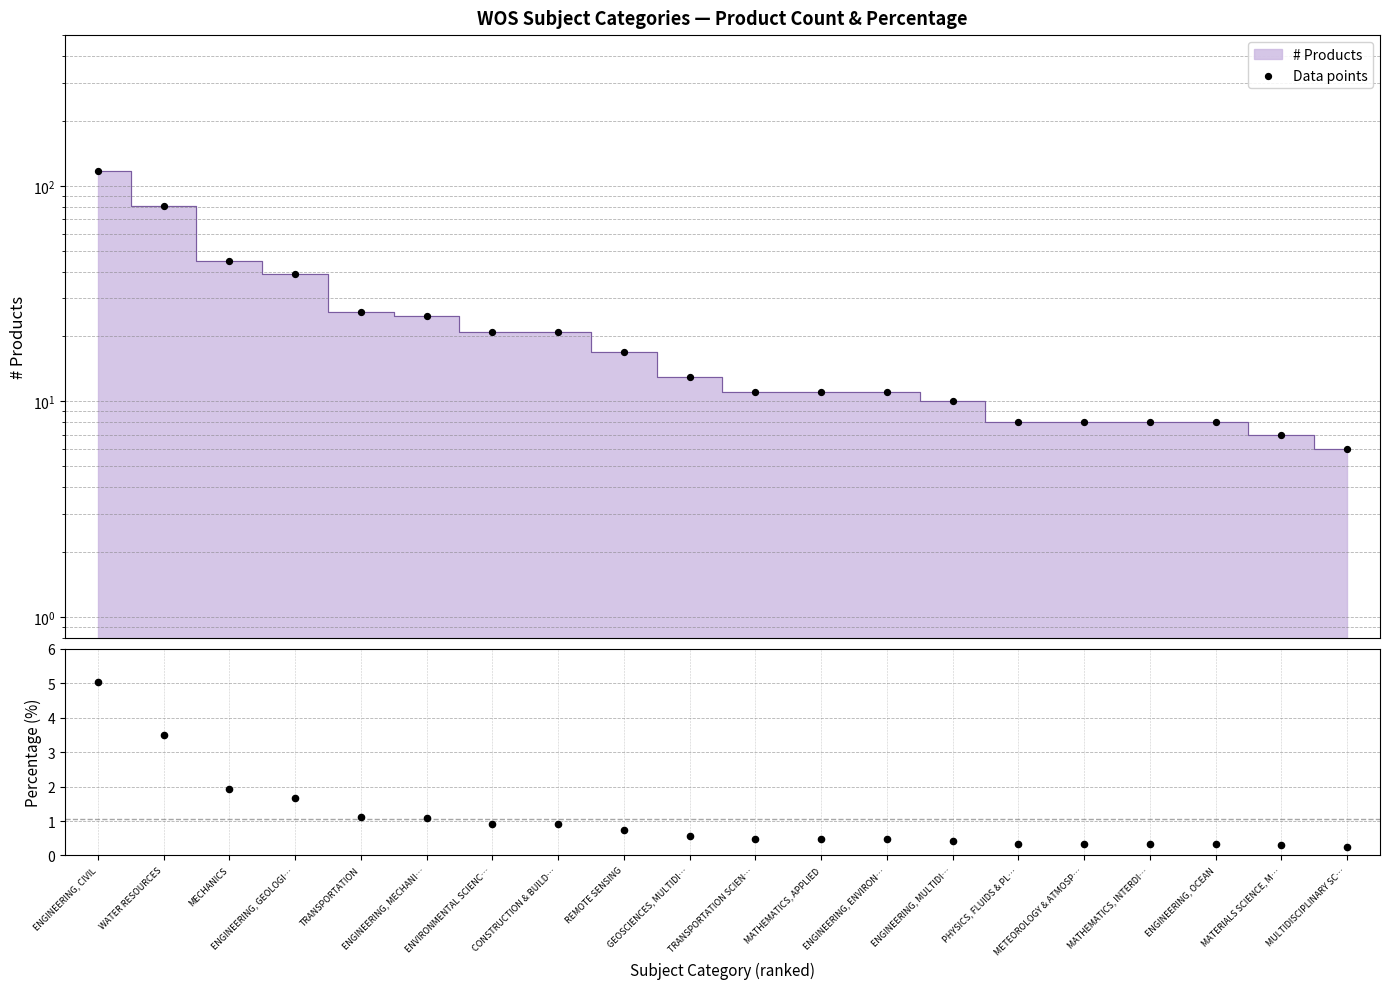

At how many categories does at least one series exceed 72?

2